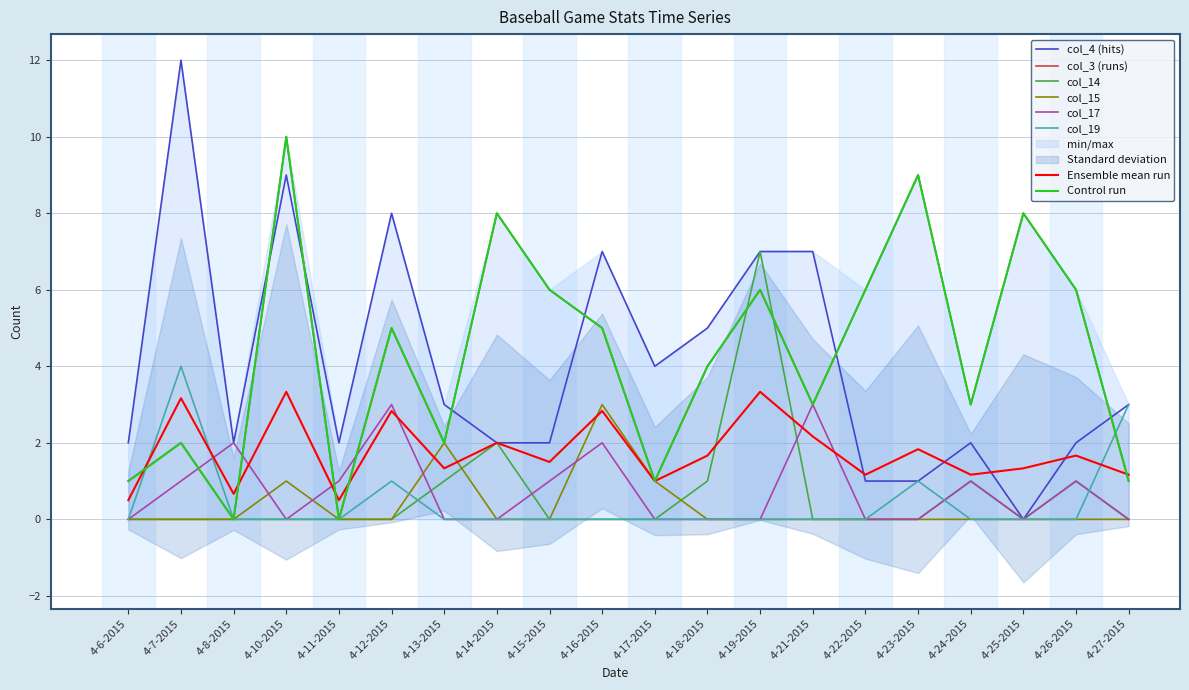

What is the average value of the col_17 series?

0.8